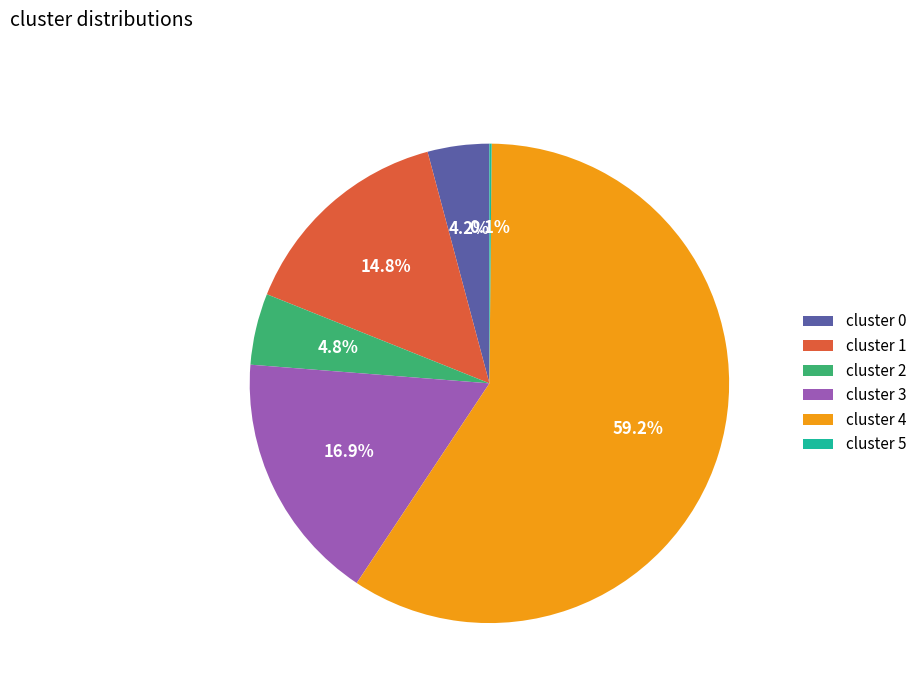

What percentage is the cluster 0 slice, to the nearest percent?

4%